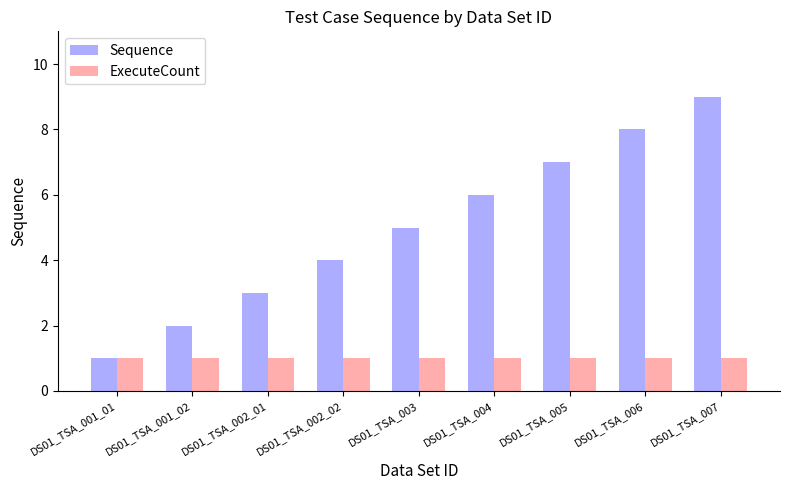

What is the minimum value shown in the chart?

1